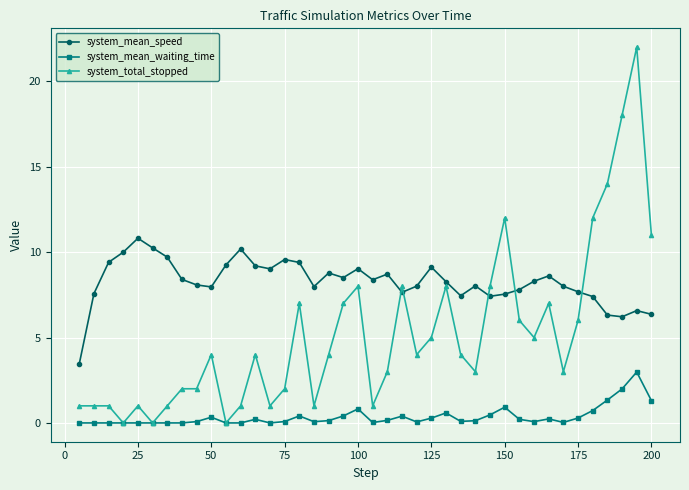

True or false: system_mean_speed has more than 2 points higher than both neighbors.

True